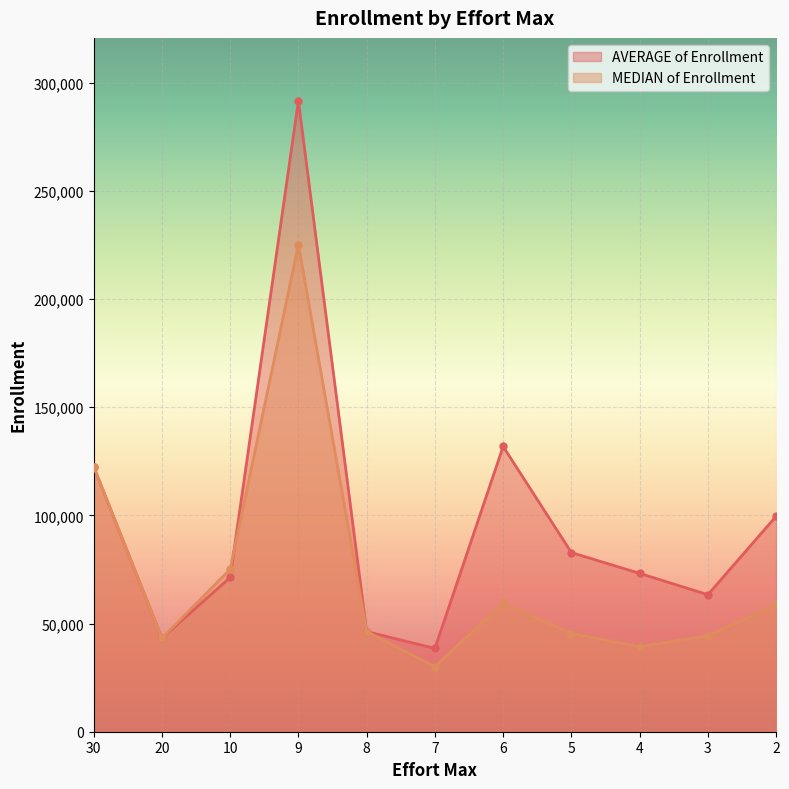

Reading left to right, transcribe all the data shown in this chart.

AVERAGE of Enrollment: 30=122572.0	20=43271.0	10=71304.1	9=291606.0	8=46313.0	7=38511.8	6=131862.0	5=82834.8	4=73206.5	3=63350.1	2=99619.0
MEDIAN of Enrollment: 30=122572.0	20=43271.0	10=75122.0	9=225225.0	8=46313.0	7=30113.0	6=59368.0	5=45404.0	4=39311.0	3=44402.5	2=58837.0